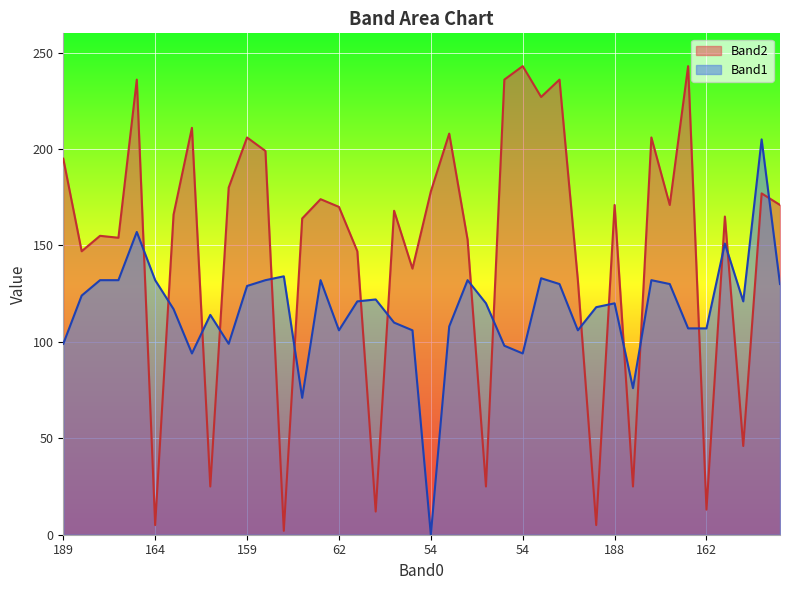

Which has a higher value, 182 or 163?

163